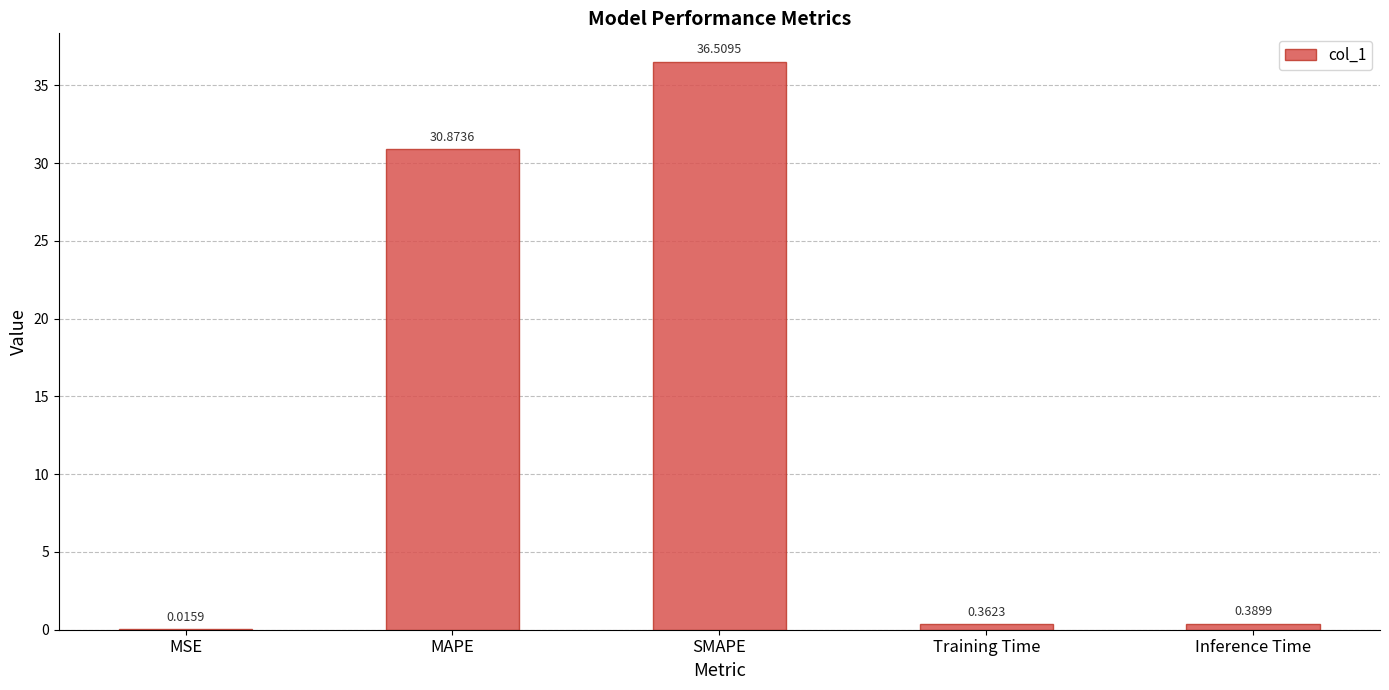

Which label corresponds to the largest value in the chart?

SMAPE